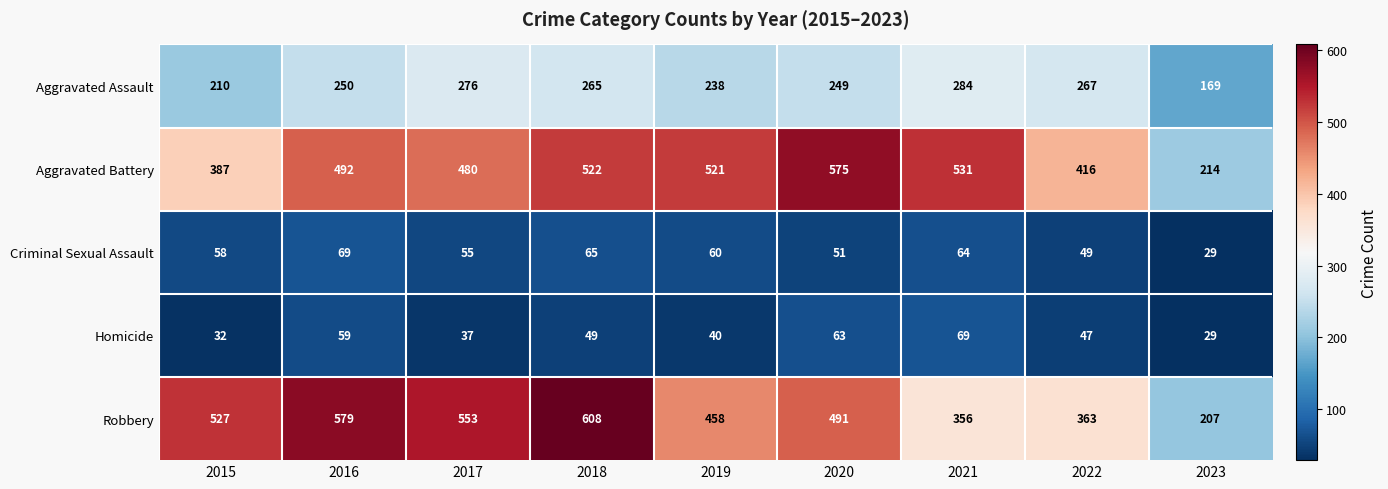

Which label corresponds to the largest value in the chart?

2018